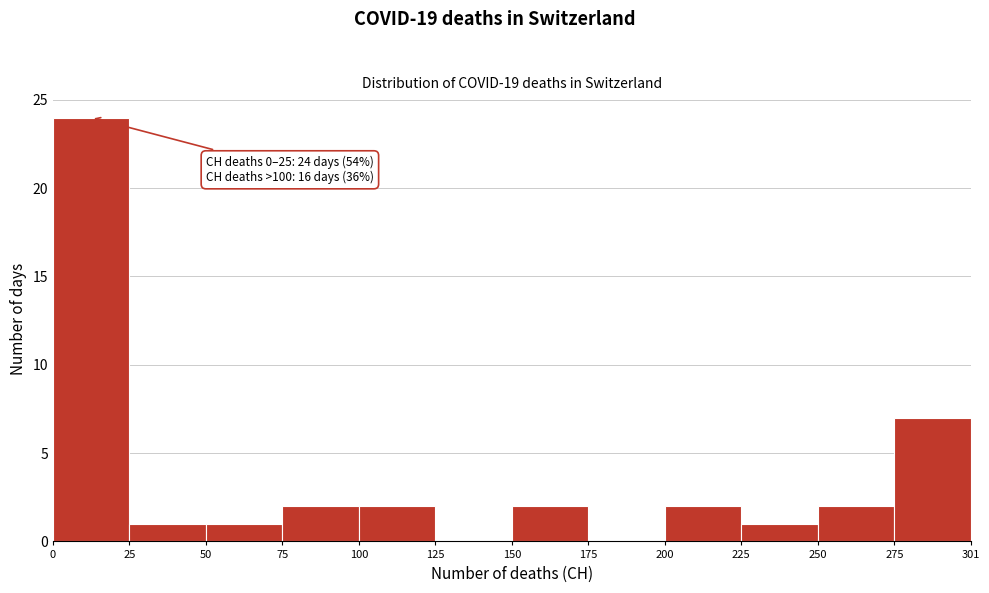

Reading left to right, list all the values displayed in this chart.

0=24	25=1	50=1	75=2	100=2	125=0	150=2	175=0	200=2	225=1	250=2	275=7